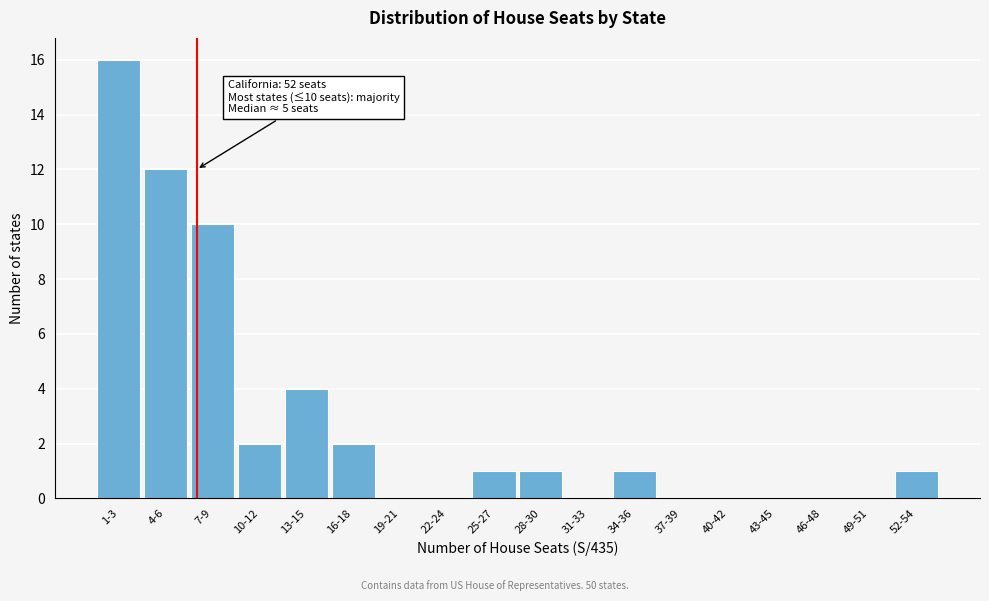

Reading right to left, list all the values displayed in this chart.

52-54=1	49-51=0	46-48=0	43-45=0	40-42=0	37-39=0	34-36=1	31-33=0	28-30=1	25-27=1	22-24=0	19-21=0	16-18=2	13-15=4	10-12=2	7-9=10	4-6=12	1-3=16